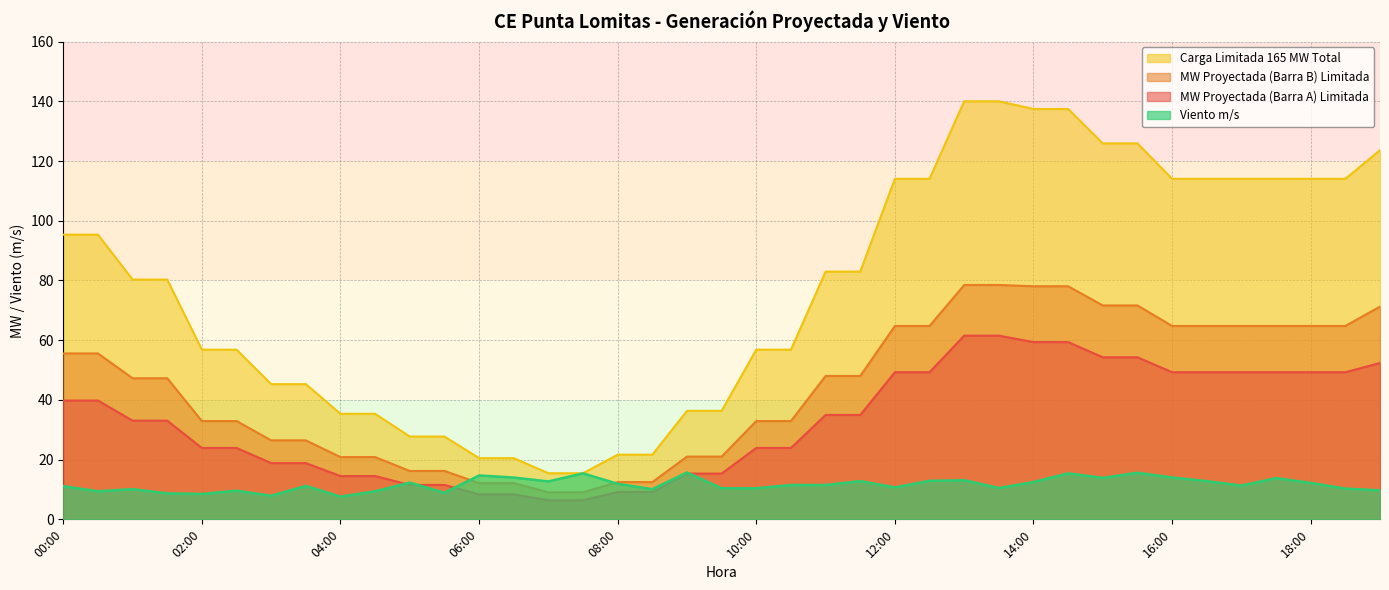

What is the label of the 35th point from the right?

02:00